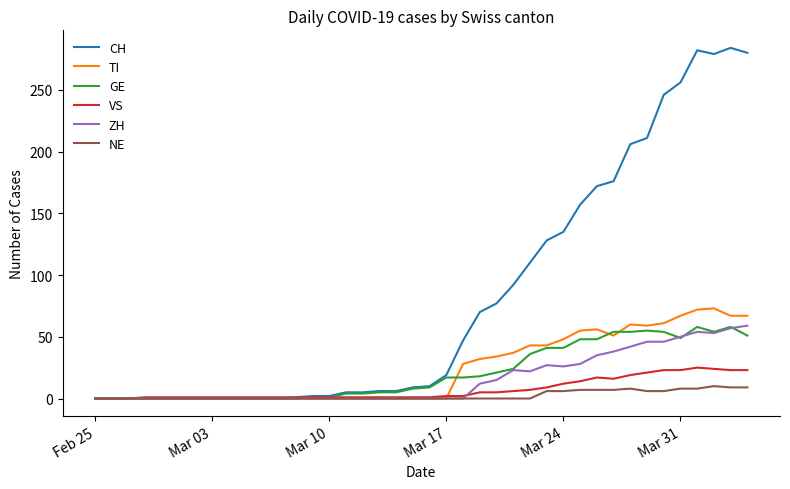

Does the chart have visible grid lines?

No